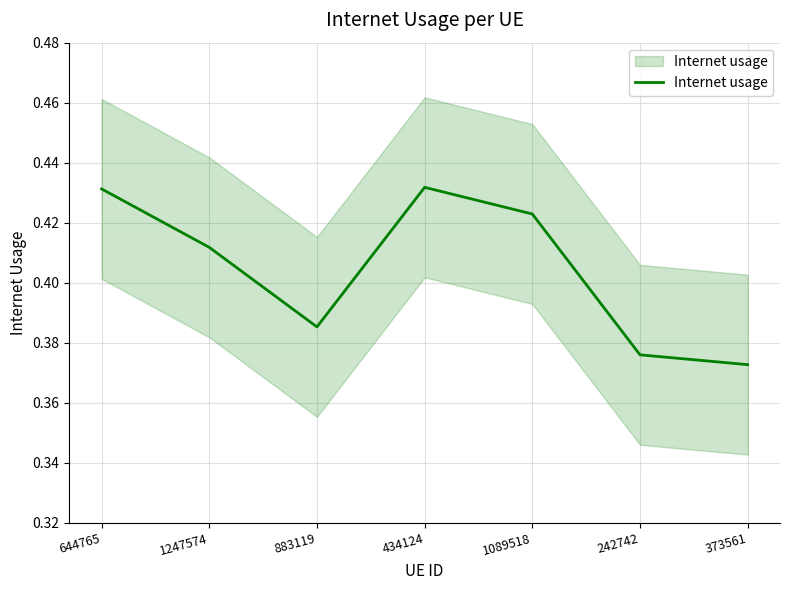

What position from the left is 883119?

3